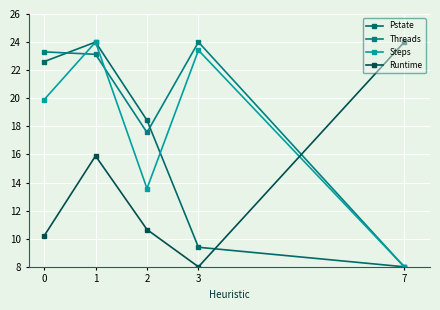

True or false: Pstate and Threads intersect in this chart.

True